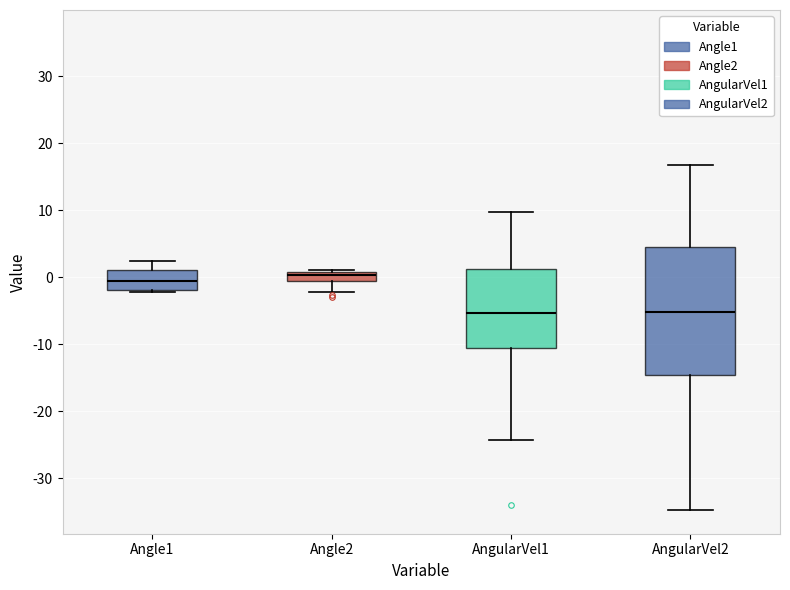

Comparing the boxes themselves (not the whiskers), which one is the tallest?

AngularVel2